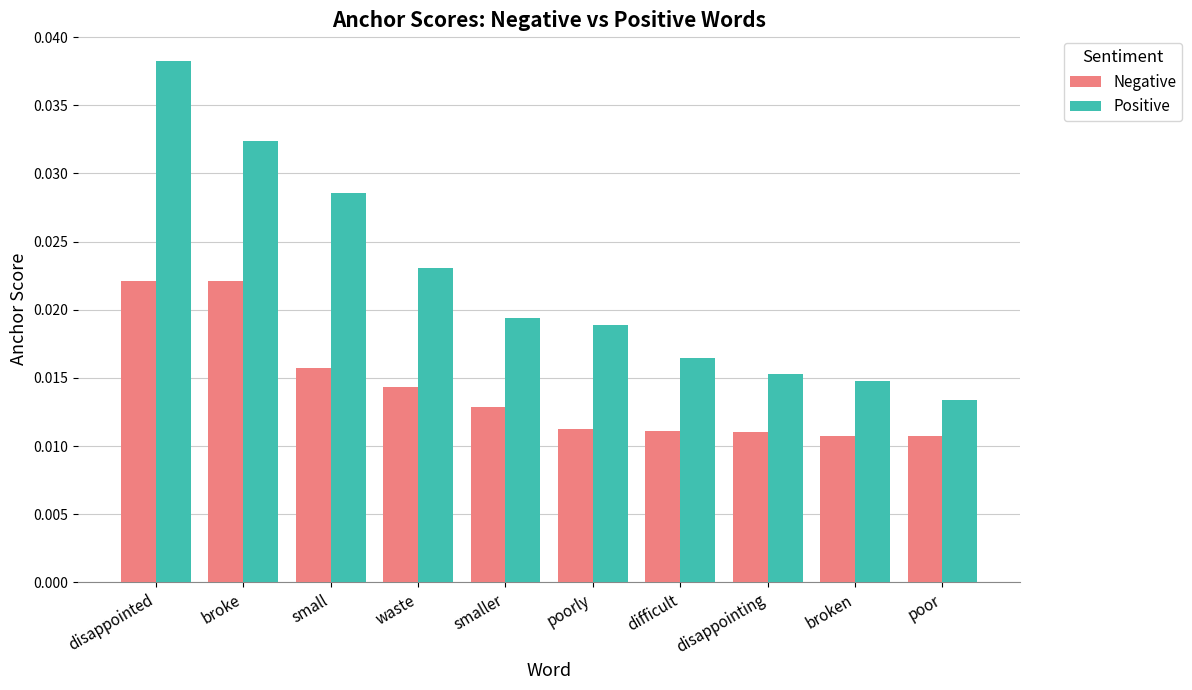

What is the label of the 5th bar from the left?

smaller